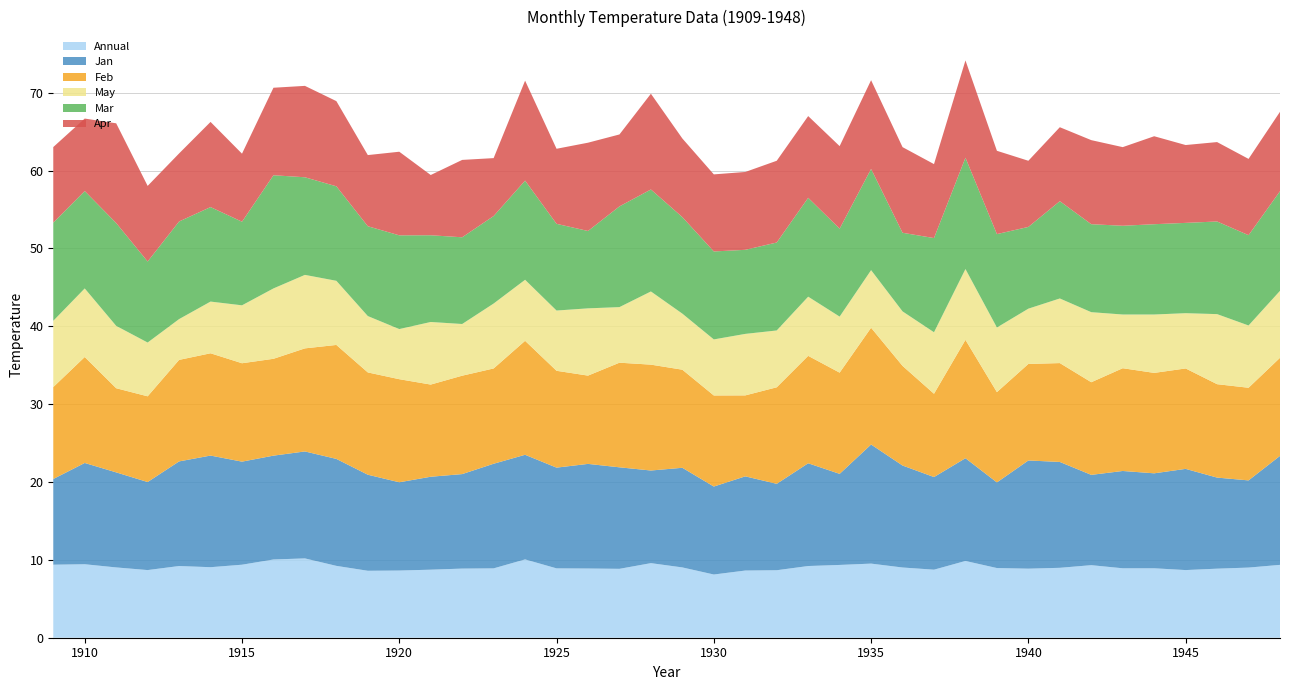

Reading right to left, list all the values displayed in this chart.

Annual: 1948=9.4	1947=9.0	1946=8.9	1945=8.7	1944=8.9	1943=8.9	1942=9.3	1941=9.0	1940=8.9	1939=8.9	1938=9.9	1937=8.7	1936=9.0	1935=9.5	1934=9.3	1933=9.2	1932=8.7	1931=8.6	1930=8.1	1929=9.0	1928=9.6	1927=8.8	1926=8.9	1925=8.9	1924=10.1	1923=8.9	1922=8.9	1921=8.7	1920=8.6	1919=8.6	1918=9.2	1917=10.2	1916=10.1	1915=9.4	1914=9.1	1913=9.2	1912=8.7	1911=9.0	1910=9.4	1909=9.4
Jan: 1948=14.0	1947=11.2	1946=11.7	1945=13.0	1944=12.2	1943=12.5	1942=11.6	1941=13.6	1940=13.9	1939=11.0	1938=13.2	1937=11.9	1936=13.1	1935=15.3	1934=11.7	1933=13.2	1932=11.1	1931=12.1	1930=11.3	1929=12.8	1928=11.9	1927=13.0	1926=13.4	1925=12.9	1924=13.4	1923=13.4	1922=12.1	1921=11.9	1920=11.3	1919=12.3	1918=13.7	1917=13.7	1916=13.3	1915=13.2	1914=14.3	1913=13.4	1912=11.3	1911=12.2	1910=13.0	1909=11.0
Feb: 1948=12.6	1947=11.9	1946=12.0	1945=12.9	1944=12.9	1943=13.2	1942=11.9	1941=12.7	1940=12.4	1939=11.6	1938=15.2	1937=10.7	1936=12.8	1935=15.0	1934=13.0	1933=13.8	1932=12.4	1931=10.4	1930=11.7	1929=12.6	1928=13.6	1927=13.4	1926=11.3	1925=12.4	1924=14.6	1923=12.2	1922=12.6	1921=11.8	1920=13.2	1919=13.1	1918=14.6	1917=13.2	1916=12.4	1915=12.6	1914=13.1	1913=13.0	1912=11.0	1911=10.8	1910=13.6	1909=11.8
May: 1948=8.6	1947=8.0	1946=9.0	1945=7.1	1944=7.5	1943=6.9	1942=9.0	1941=8.3	1940=7.1	1939=8.3	1938=9.1	1937=7.9	1936=7.0	1935=7.4	1934=7.2	1933=7.6	1932=7.3	1931=7.9	1930=7.2	1929=7.2	1928=9.4	1927=7.1	1926=8.6	1925=7.7	1924=7.8	1923=8.3	1922=6.6	1921=8.0	1920=6.4	1919=7.2	1918=8.2	1917=9.4	1916=9.0	1915=7.4	1914=6.6	1913=5.2	1912=6.9	1911=8.0	1910=8.8	1909=8.5
Mar: 1948=12.8	1947=11.6	1946=11.9	1945=11.6	1944=11.6	1943=11.4	1942=11.3	1941=12.5	1940=10.5	1939=12.0	1938=14.3	1937=12.1	1936=10.1	1935=13.0	1934=11.3	1933=12.7	1932=11.3	1931=10.8	1930=11.3	1929=12.4	1928=13.1	1927=12.9	1926=9.9	1925=11.1	1924=12.7	1923=11.2	1922=11.1	1921=11.1	1920=12.0	1919=11.5	1918=12.1	1917=12.5	1916=14.5	1915=10.7	1914=12.1	1913=12.5	1912=10.4	1911=13.2	1910=12.5	1909=12.6
Apr: 1948=10.2	1947=9.8	1946=10.2	1945=10.0	1944=11.3	1943=10.1	1942=10.8	1941=9.5	1940=8.5	1939=10.7	1938=12.5	1937=9.5	1936=11.0	1935=11.4	1934=10.6	1933=10.5	1932=10.5	1931=10.0	1930=9.9	1929=10.1	1928=12.3	1927=9.2	1926=11.3	1925=9.6	1924=12.8	1923=7.4	1922=9.9	1921=7.7	1920=10.7	1919=9.1	1918=10.9	1917=11.7	1916=11.2	1915=8.7	1914=10.9	1913=8.7	1912=9.7	1911=12.8	1910=9.3	1909=9.7